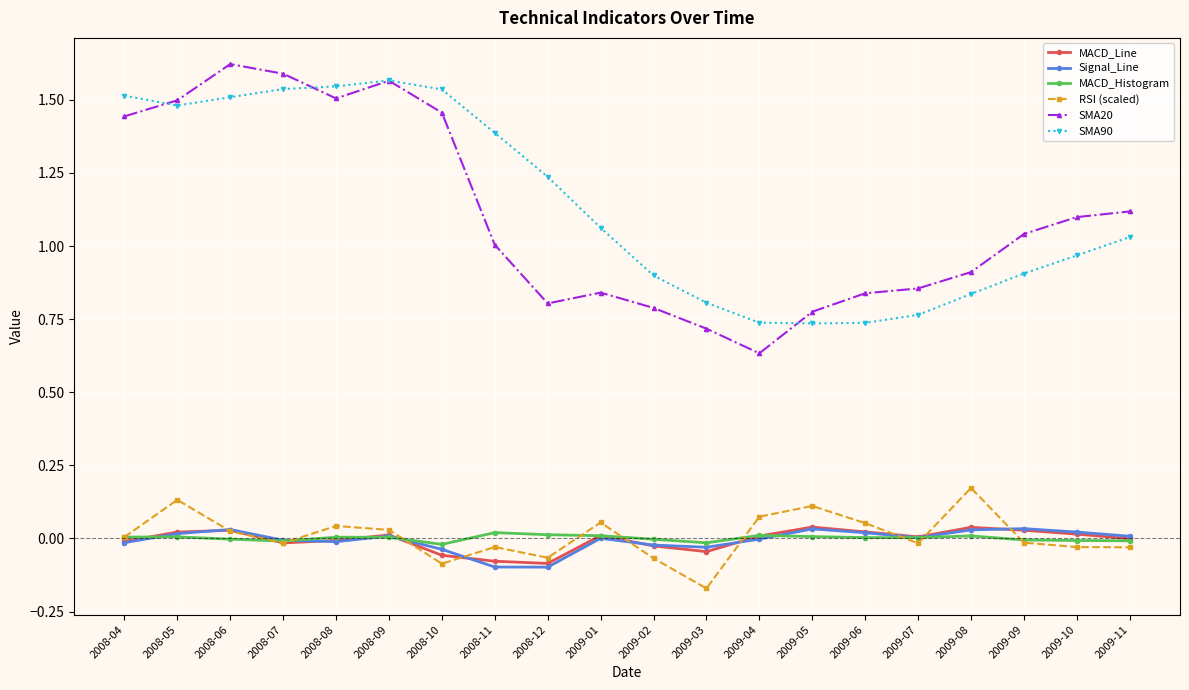

Which series has the widest spread of values?

SMA20